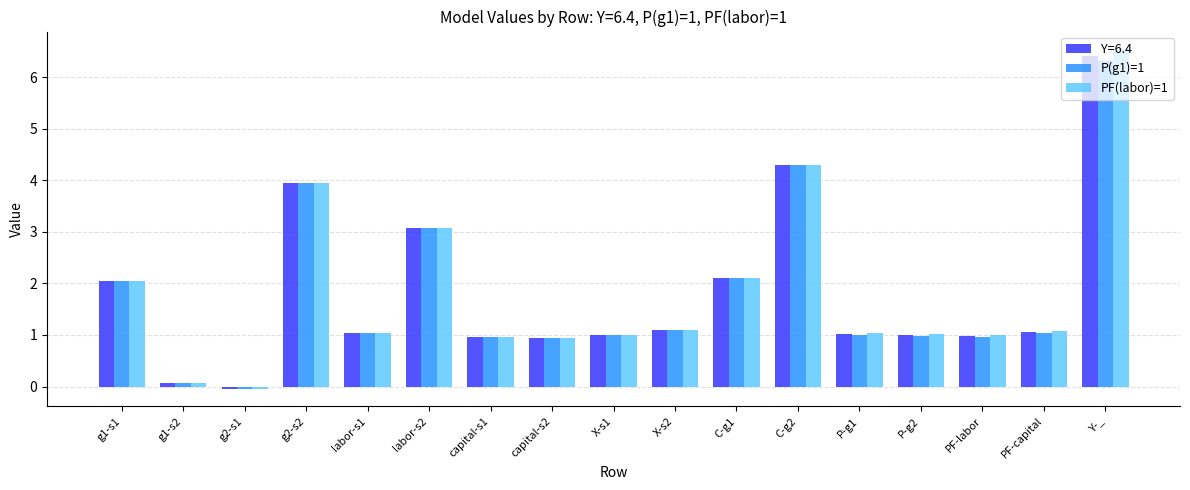

At which label does P(g1)=1 first exceed 1?

g1-s1